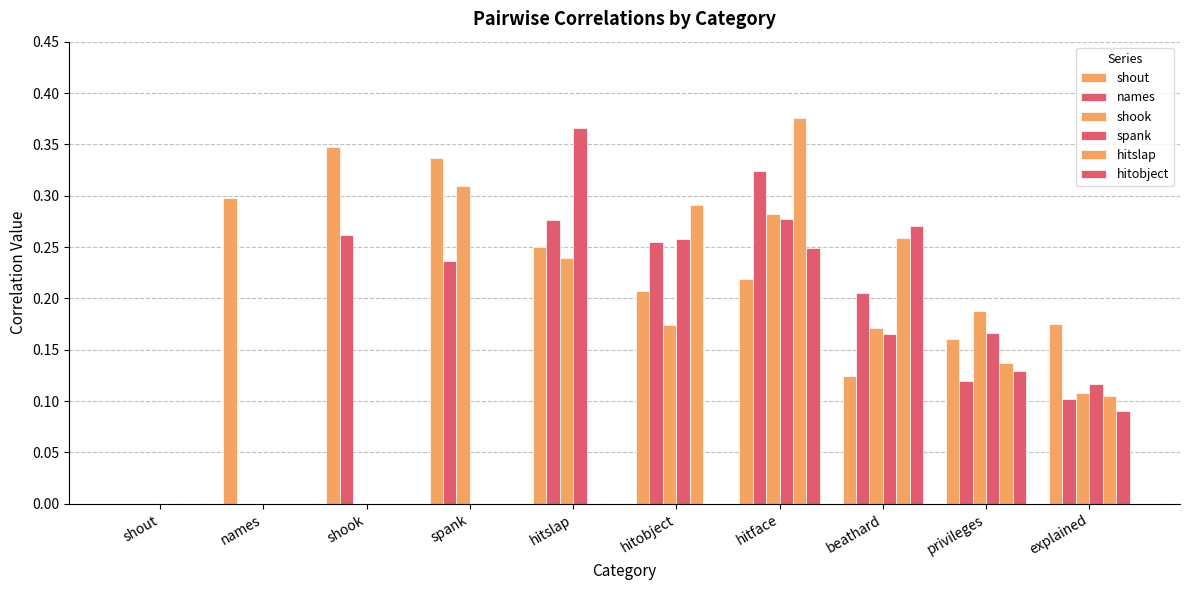

How many categories are shown in the chart?

10